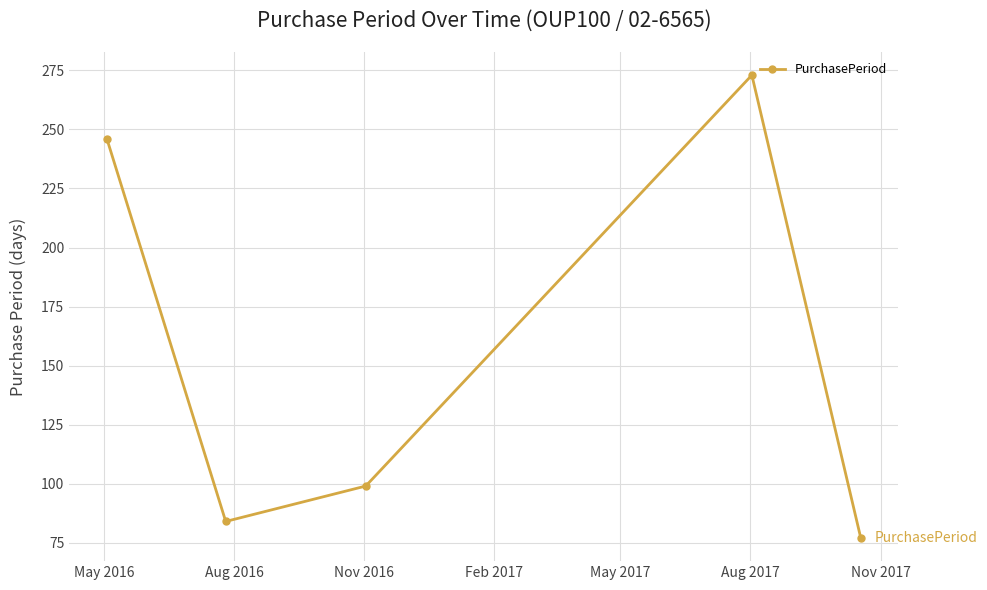

How many points are higher than both their immediate neighbors (excluding endpoints)?

1